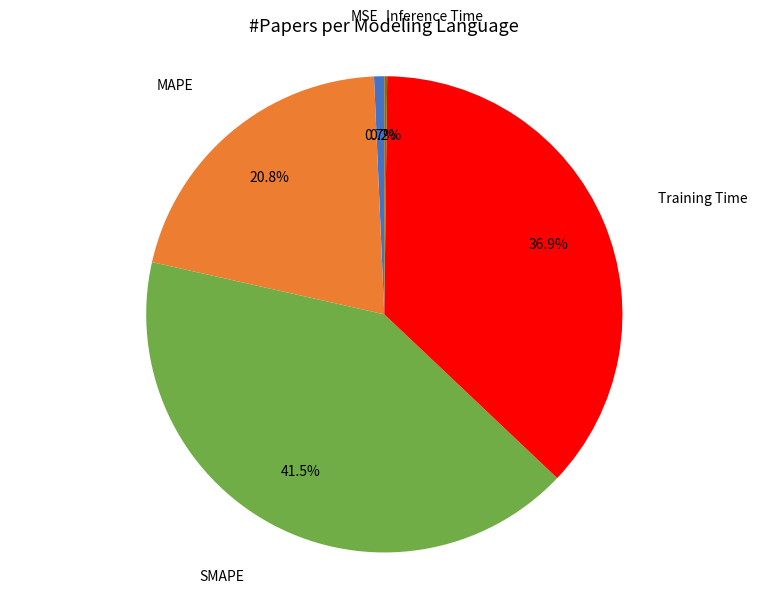

Is it true that MAPE is 10% of the pie?

False